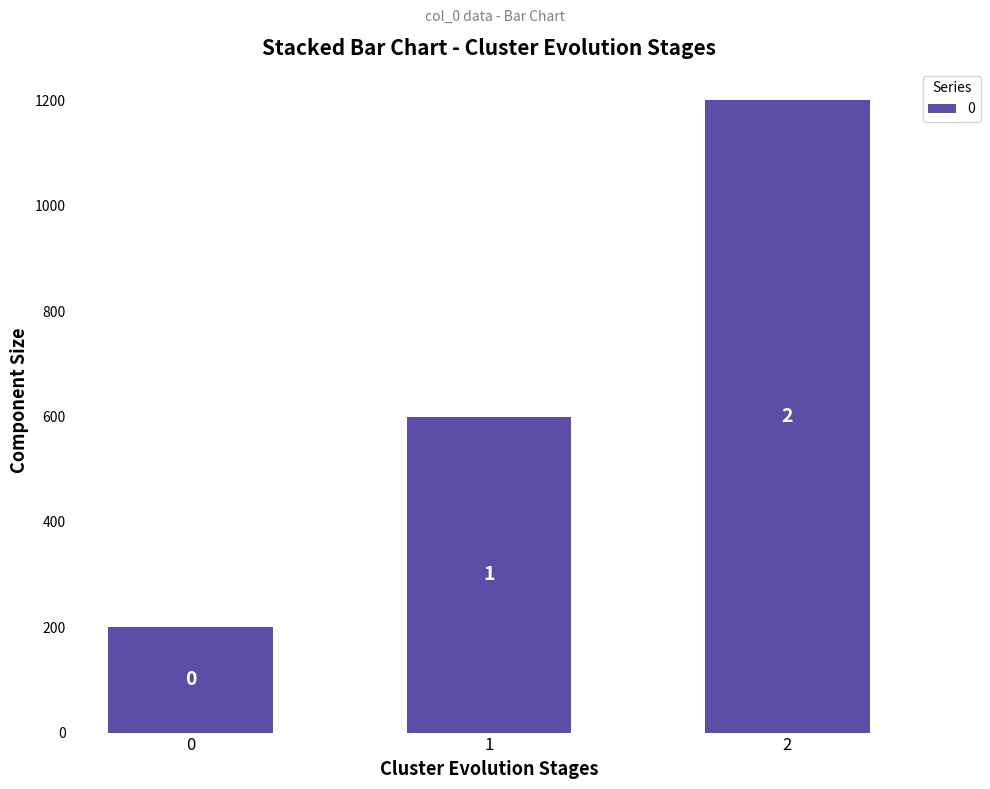

Are the bars grouped side by side (vs. stacked)?

No